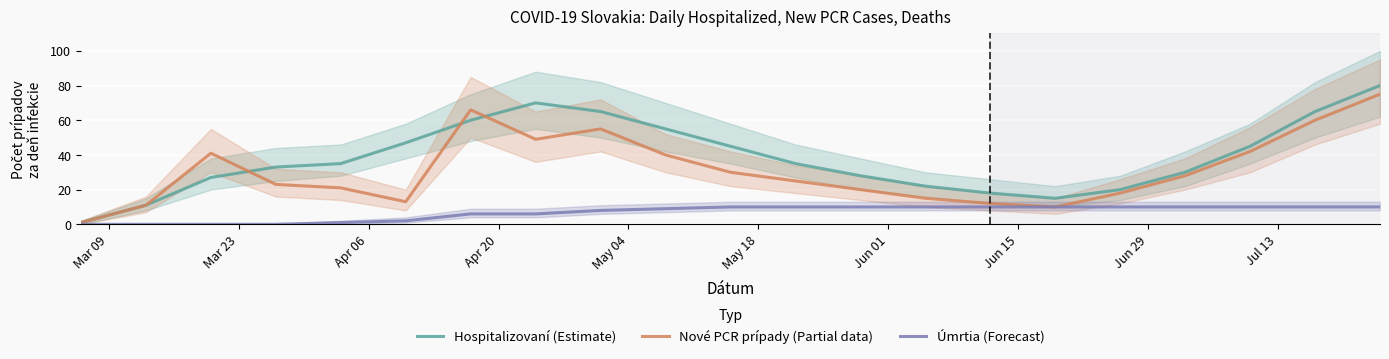

Is this an area chart (filled region under the line)?

No